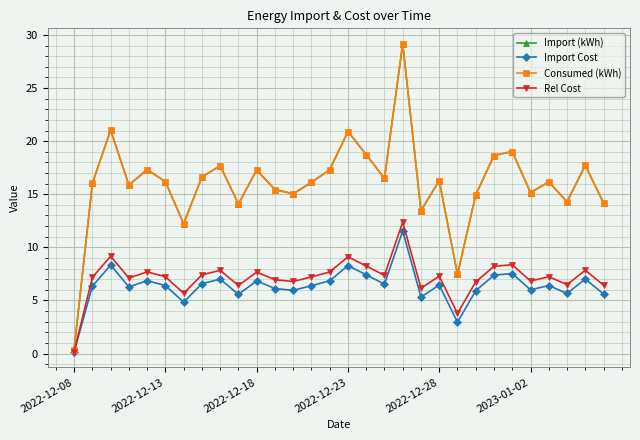

Is this an area chart (filled region under the line)?

No